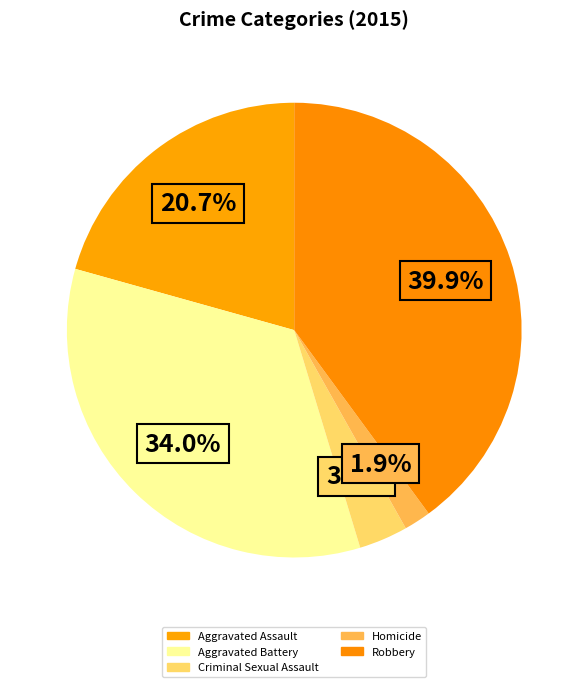

What percentage is the Aggravated Assault slice, to the nearest percent?

21%